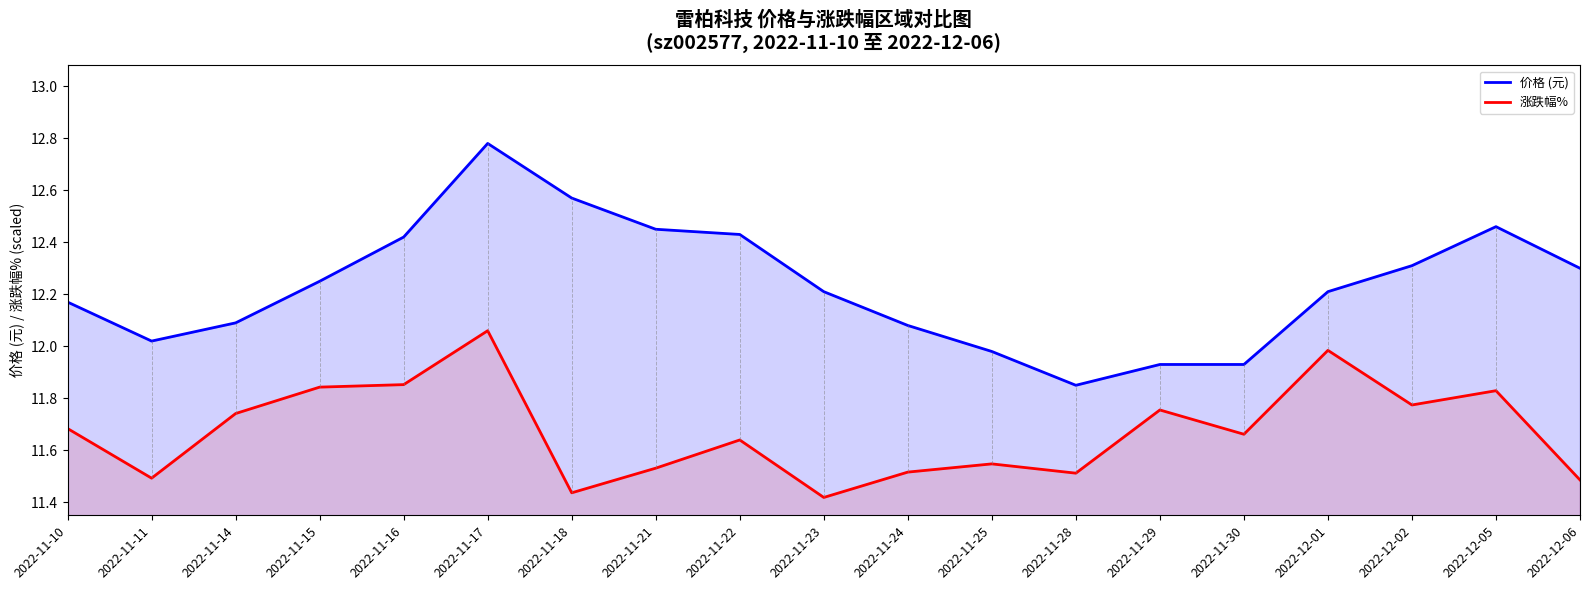

What is the minimum value shown in the chart?

11.4